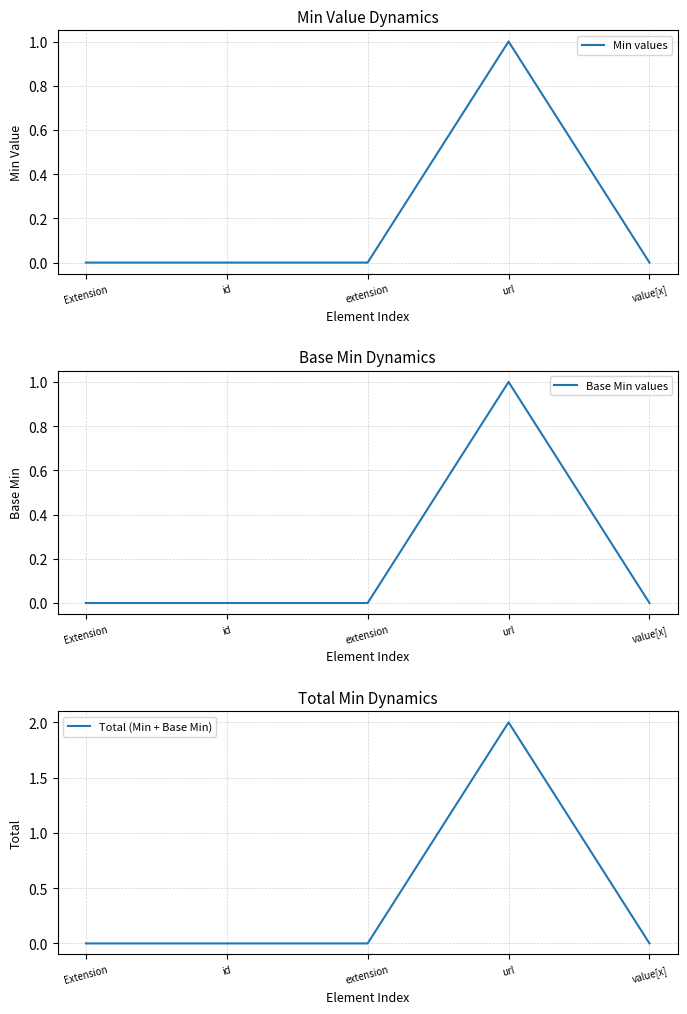

Read the Total (Min + Base Min) value at url.

2